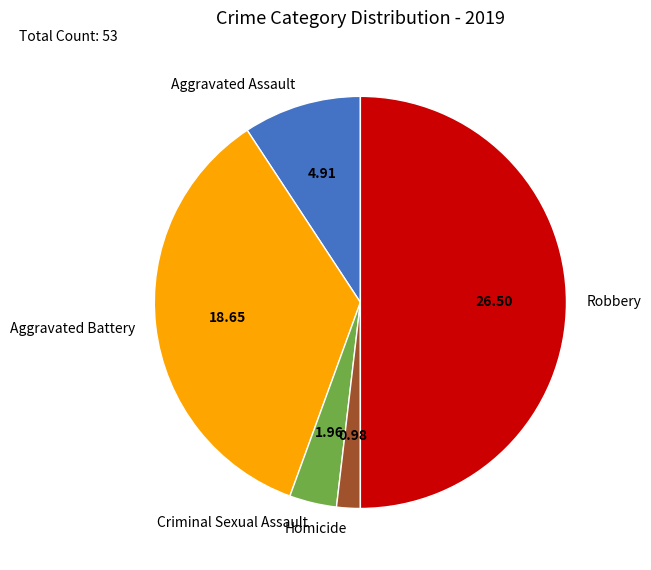

Do Aggravated Assault and Criminal Sexual Assault together represent more than half of the pie?

No